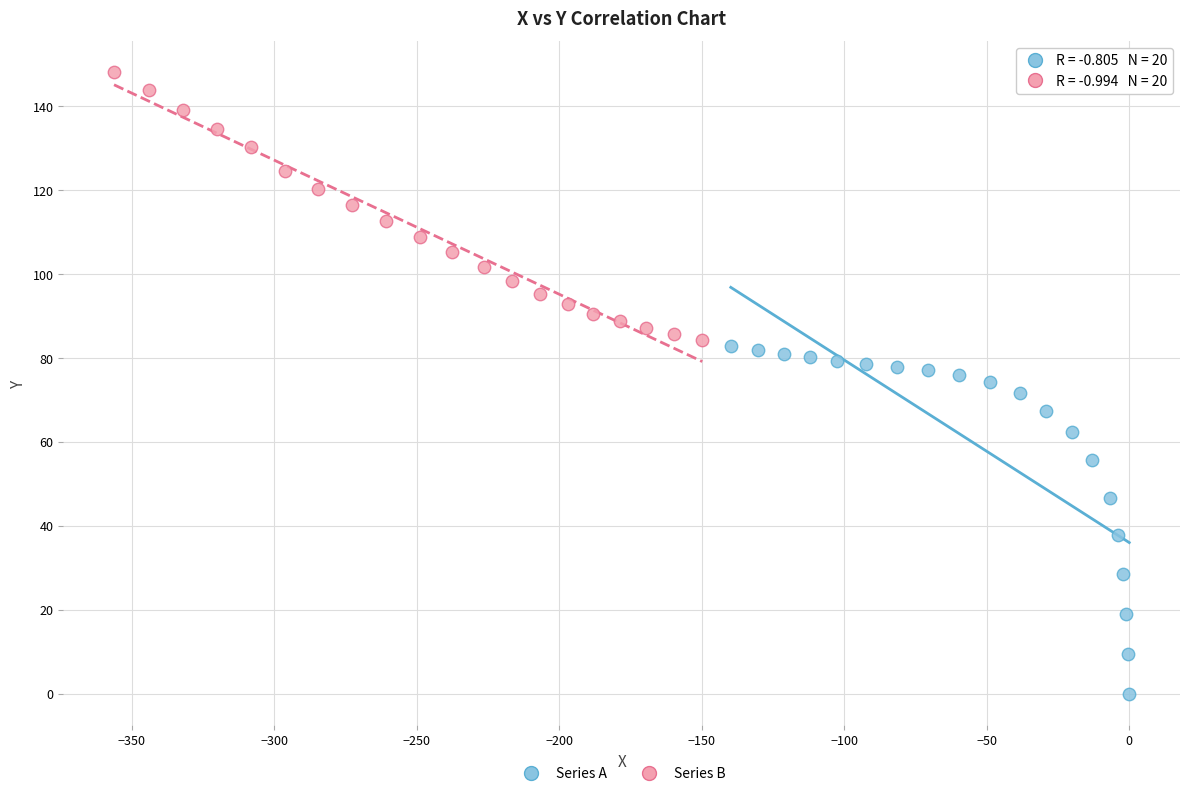

Which series reaches the maximum Y coordinate?

Series B